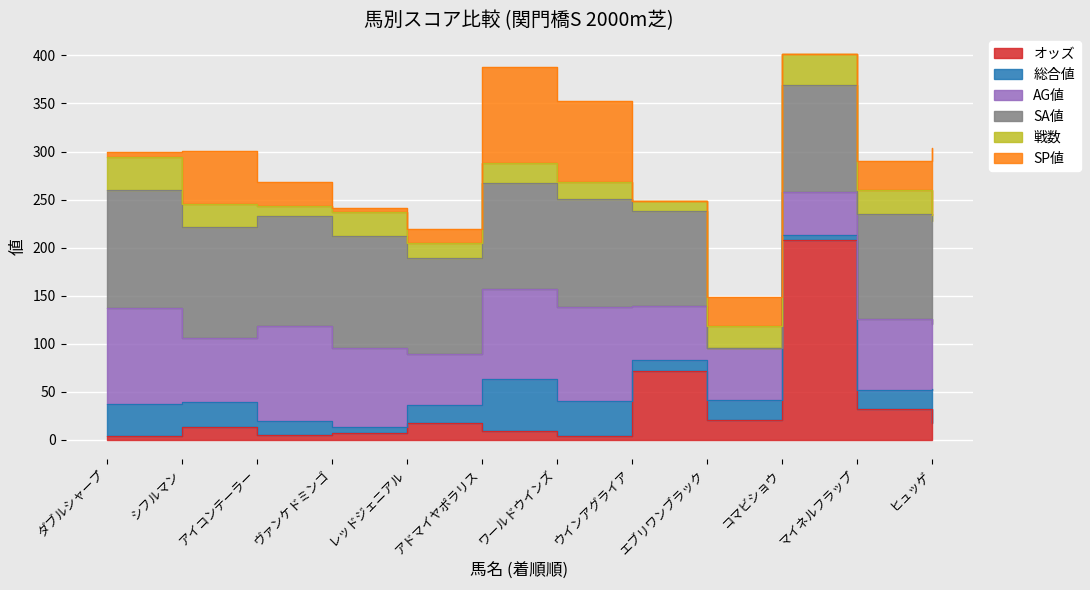

How many positive values does the SA値 series have?

11